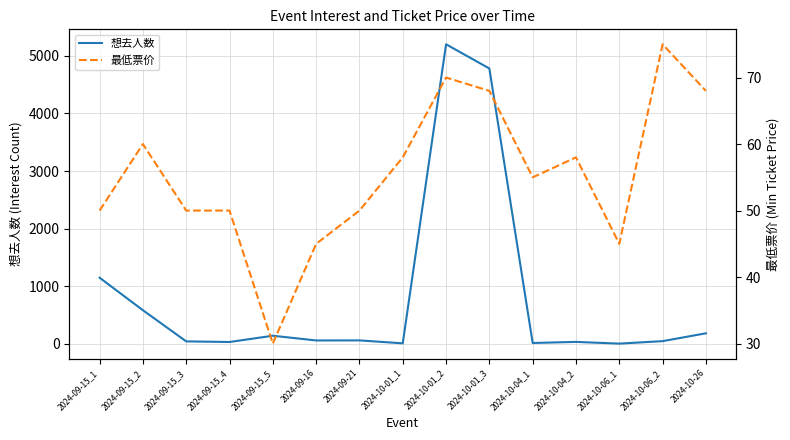

What is the maximum value for 想去人数?

5200